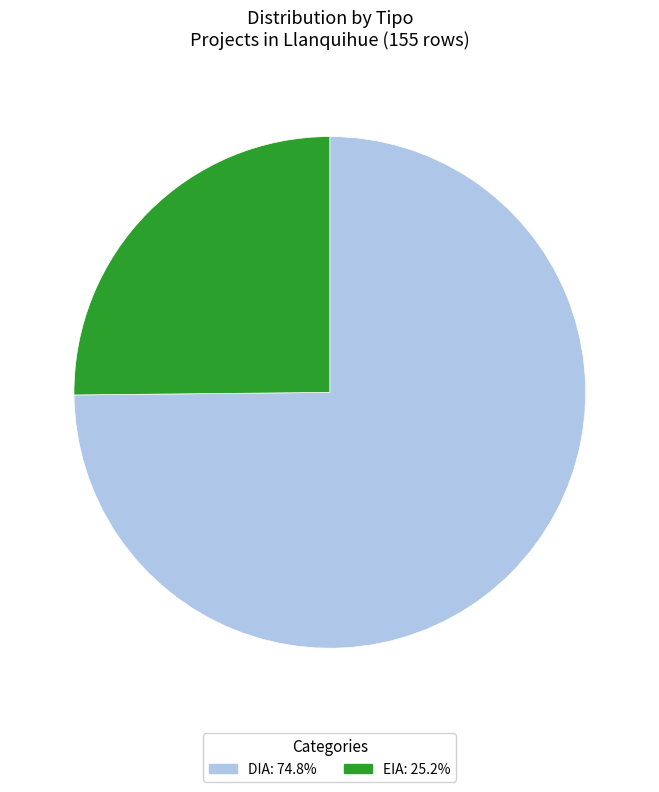

Combined, do EIA: 25.2% and DIA: 74.8% account for over 50%?

Yes